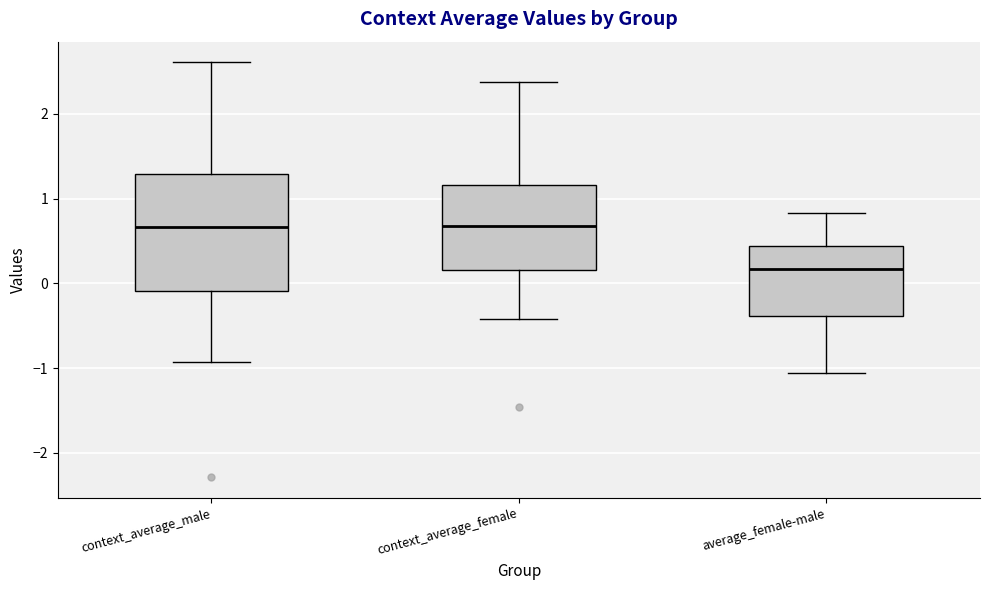

Where does the upper whisker of the box for context_average_male end on the y-axis? The values are not printed on the chart, so give them approximately, as read against the axis.

2.6